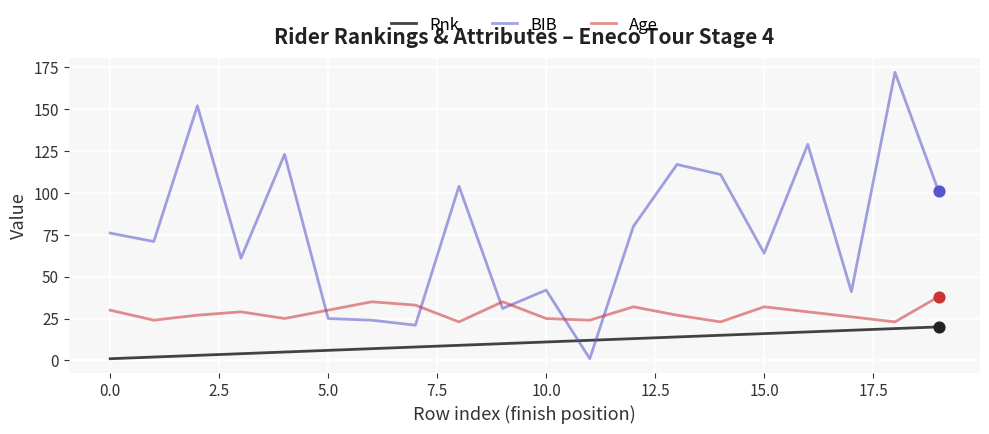

What is the highest value of the BIB series?

172